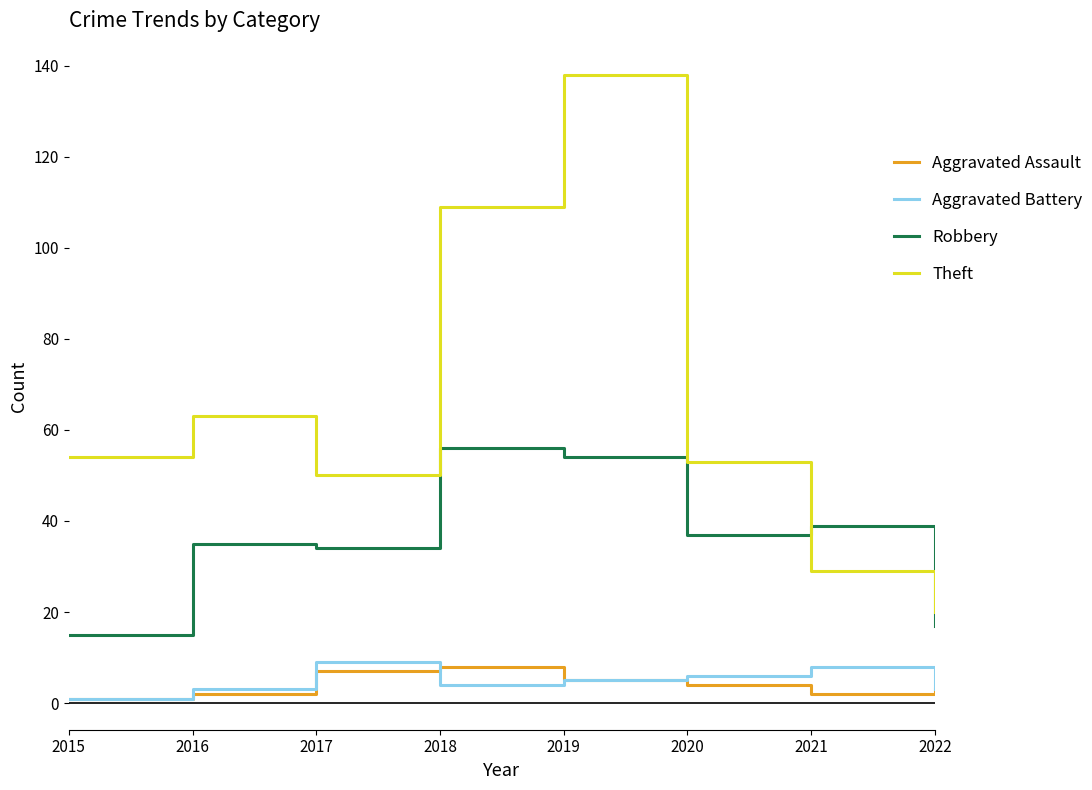

What is the smallest value displayed?

1